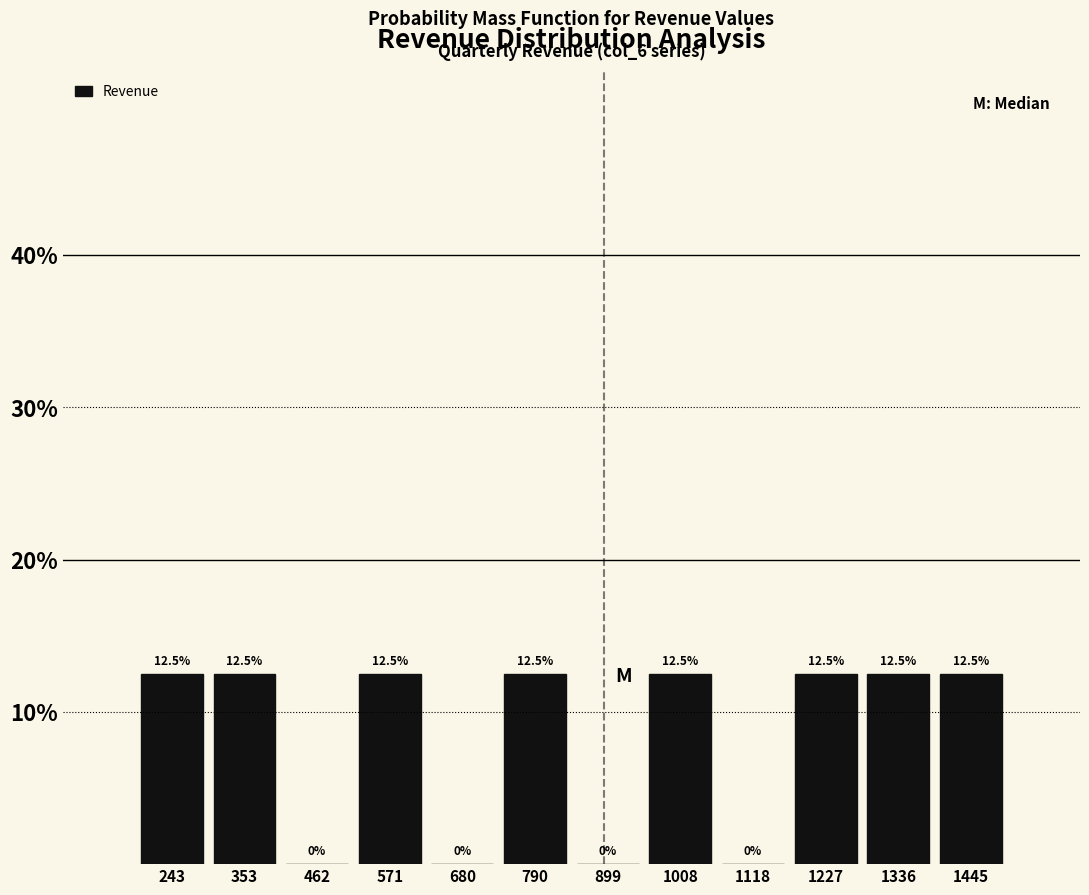

Reading left to right, list every bar in this chart as the range it spans on the x-axis followed by its height. The bar edges are not printed on the chart, so give them approximately, as read against the axis.

180 to 300: 12.5
300 to 400: 12.5
400 to 520: 0.0
520 to 620: 12.5
620 to 740: 0.0
740 to 840: 12.5
840 to 960: 0.0
960 to 1060: 12.5
1060 to 1180: 0.0
1180 to 1280: 12.5
1280 to 1400: 12.5
1400 to 1500: 12.5